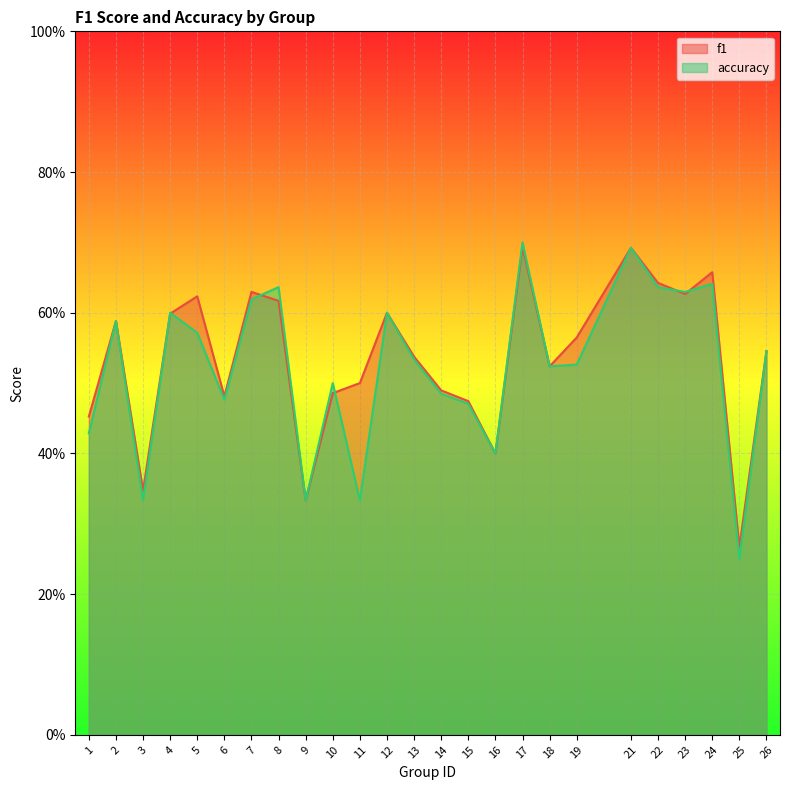

The value of accuracy at 10 is 0.1. True or false?

False